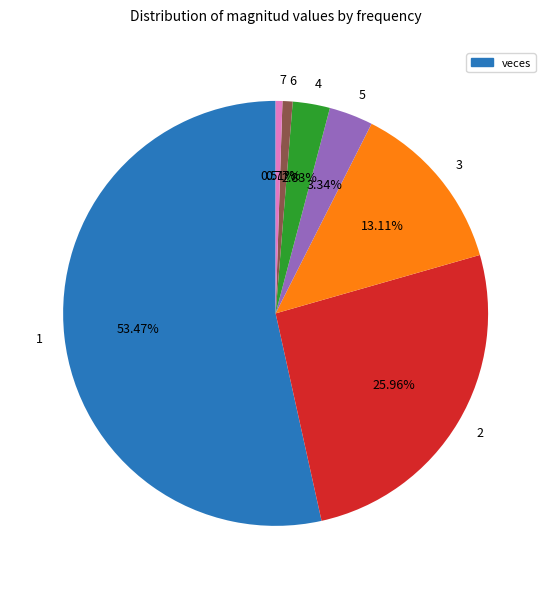

What portion of the pie excludes 6?

99.2%